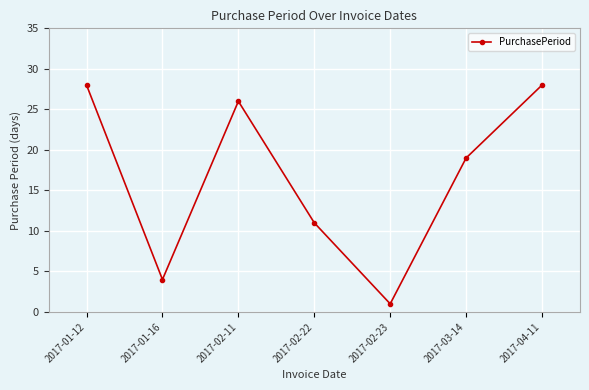

What is the difference between the values at 2017-04-11 and 2017-02-22?

17